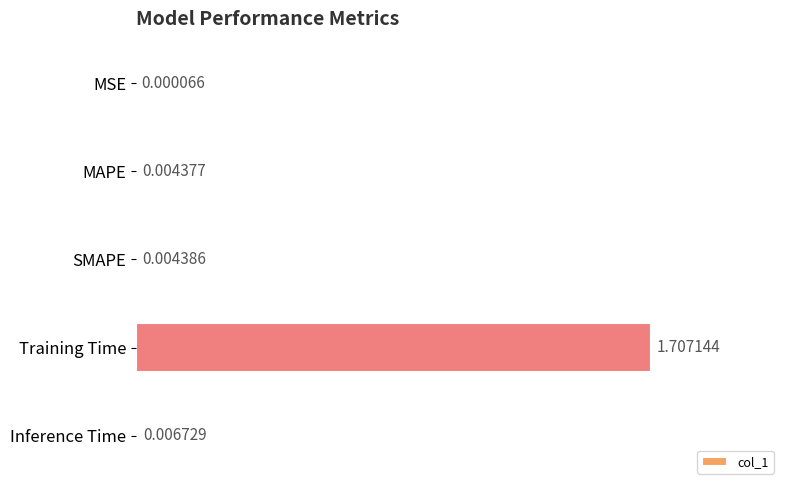

Where is the data nearest to the value 0?

MSE